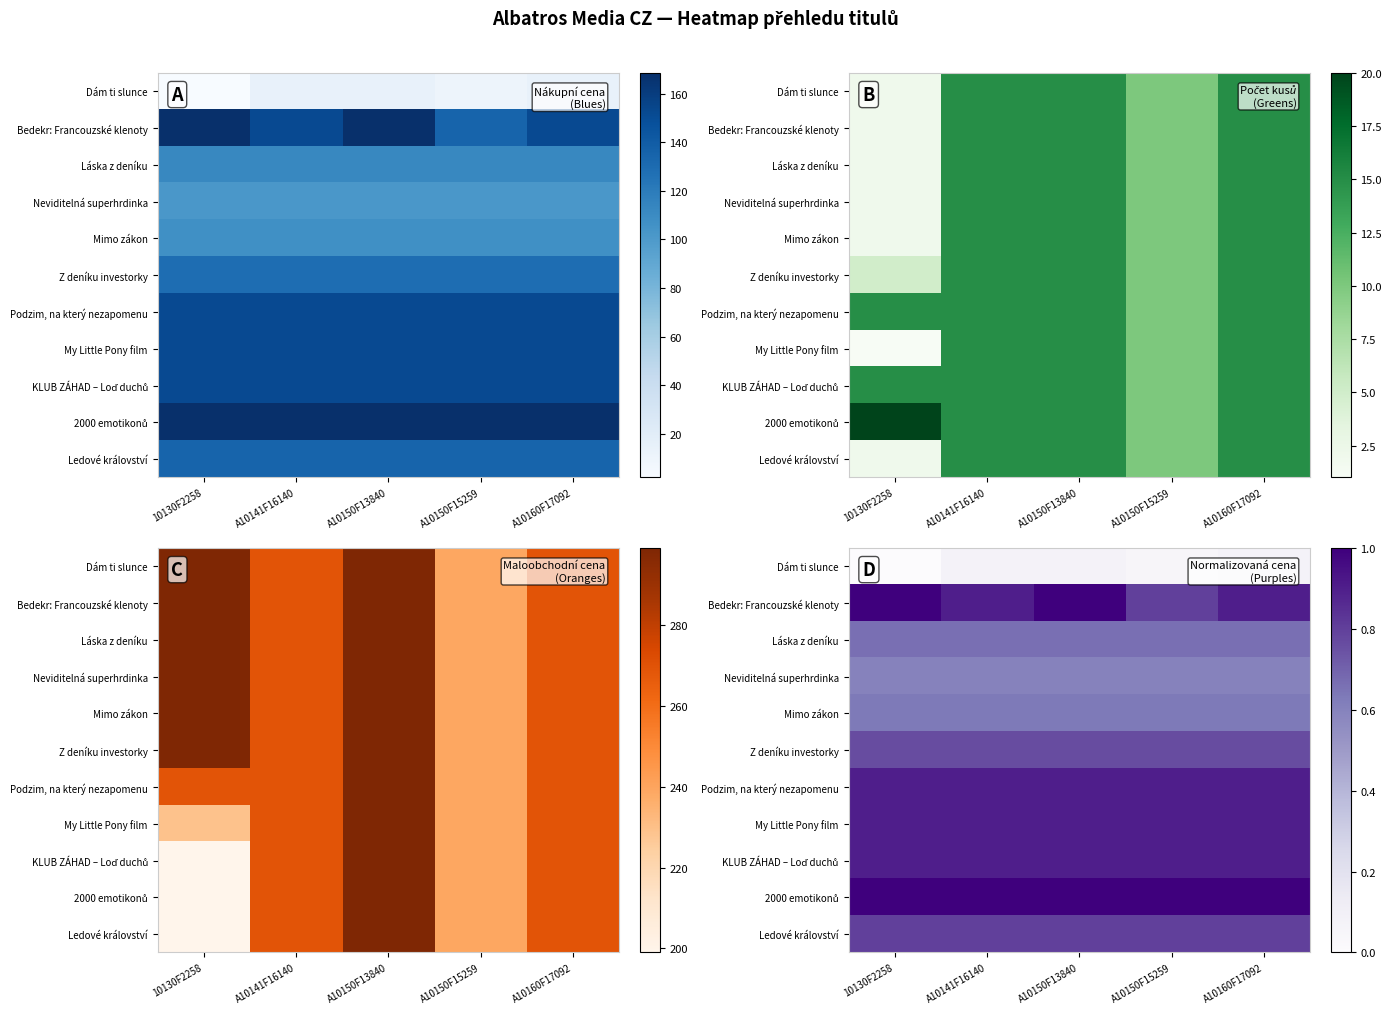

What is the approximate value of Dám ti slunce at A10141F16140?

0.1